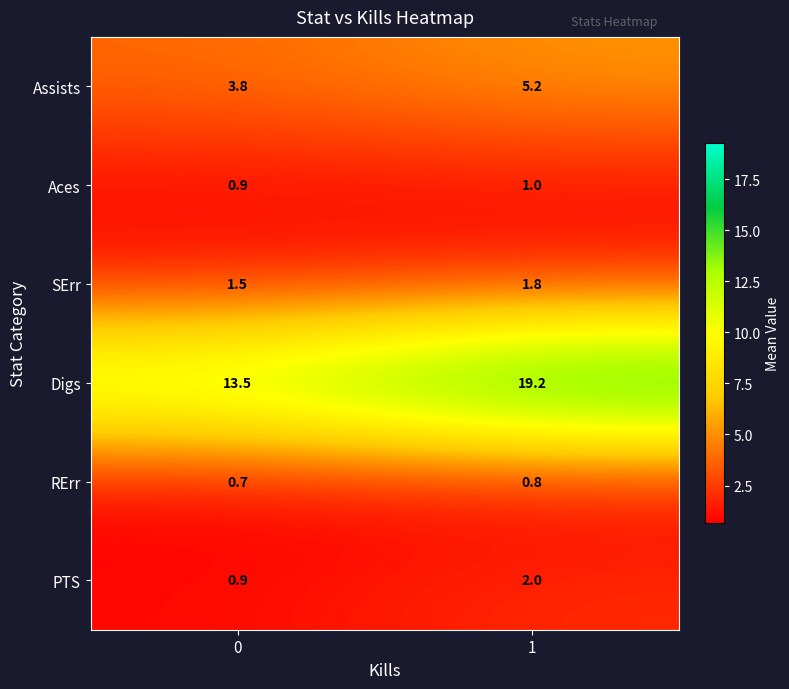

The value of PTS at 0 is 0.9. True or false?

True